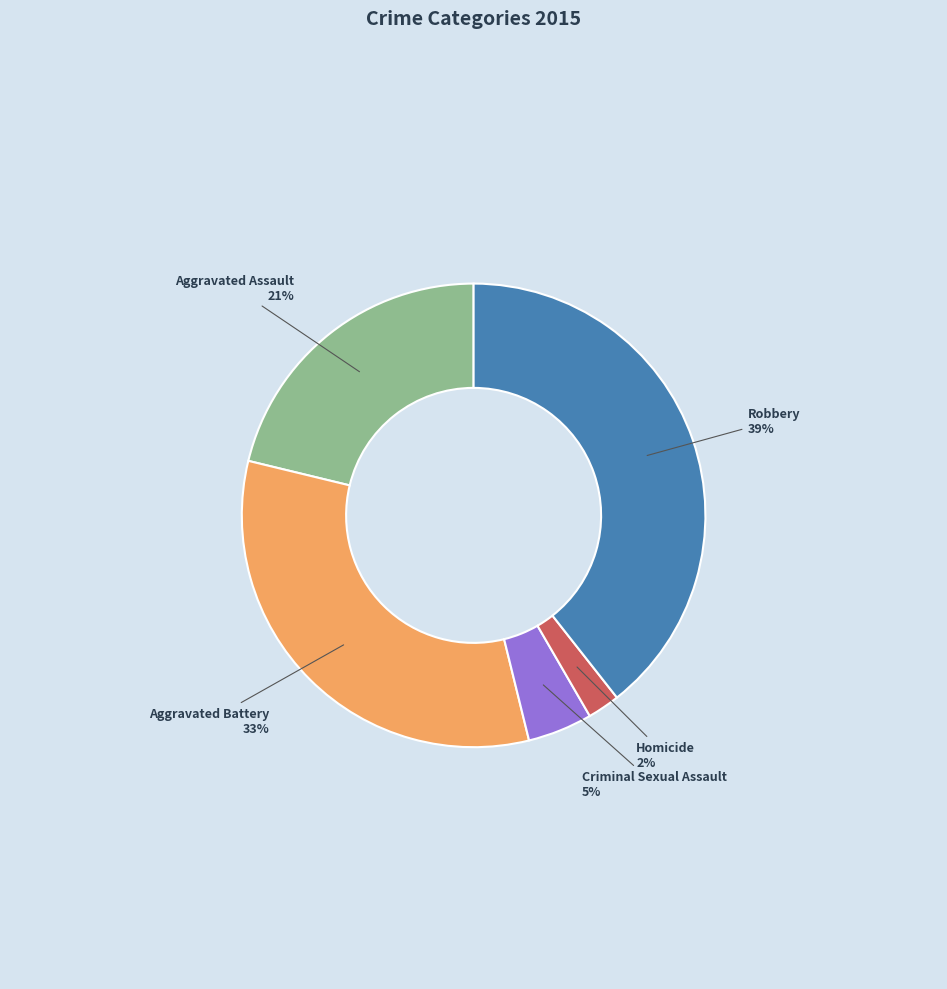

Is there any slice that represents more than half of the pie?

No